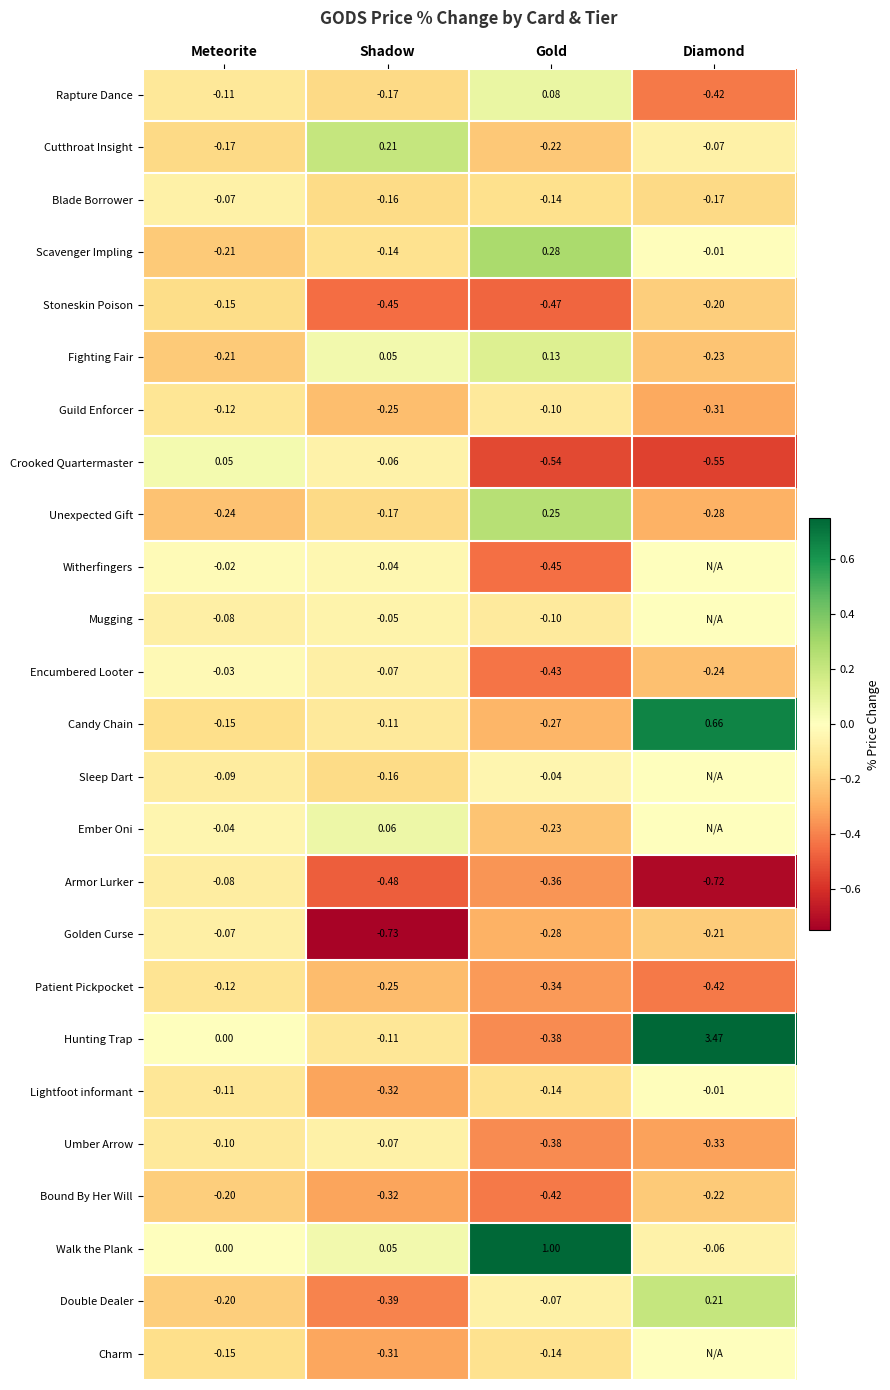

The Witherfingers series shows -0.0 at Shadow. True or false?

True